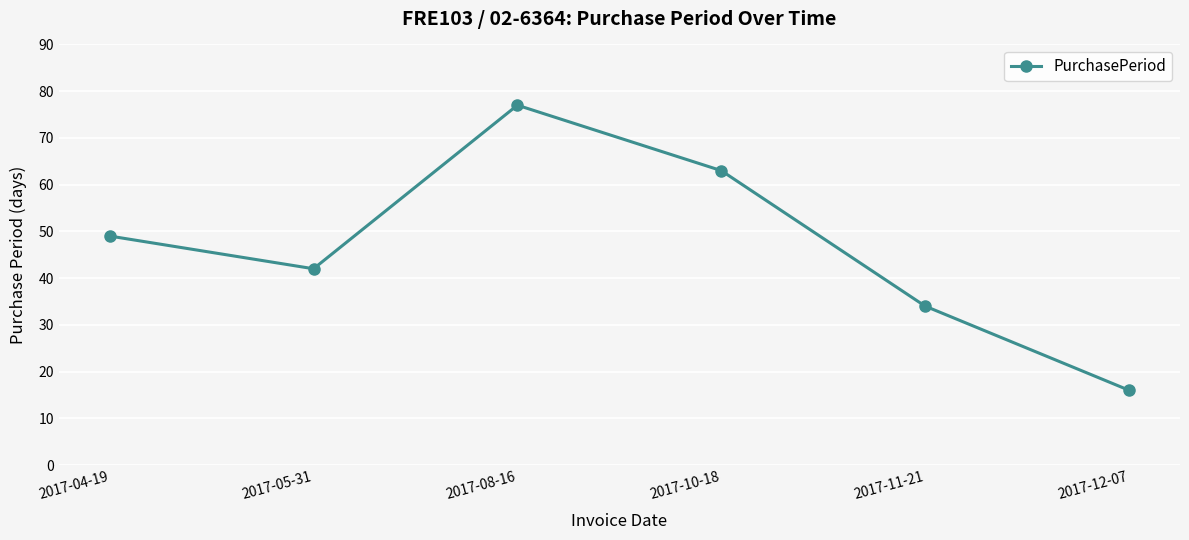

Read the value at 2017-11-21.

34